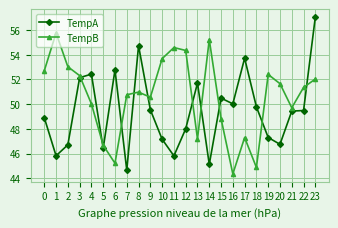

What is the minimum value shown in the chart?

44.3